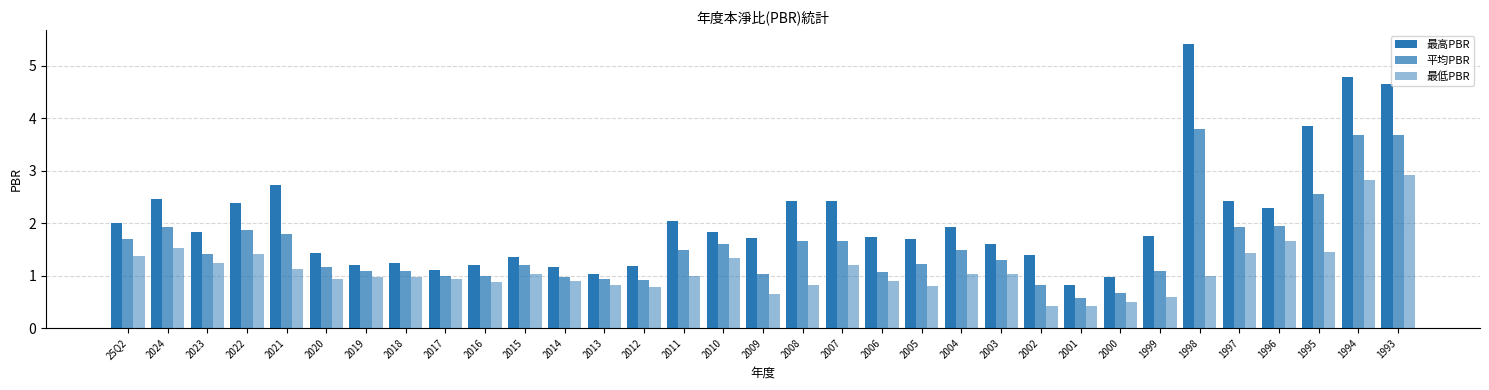

How many data points does each series have?

33